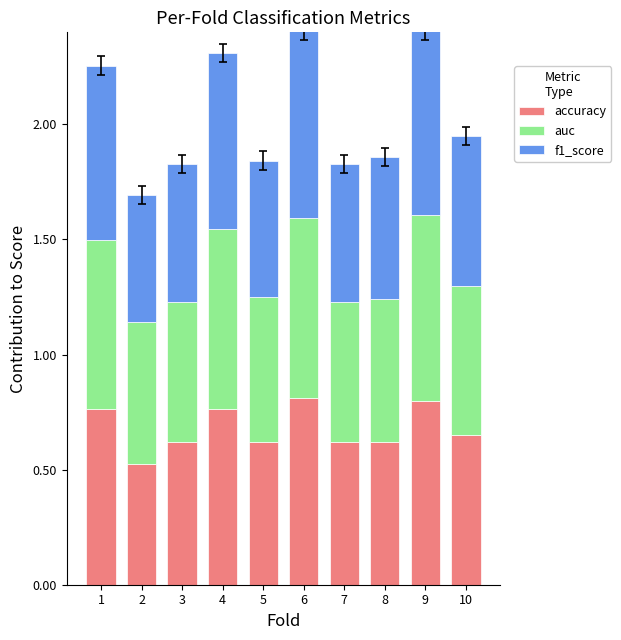

Does the chart contain stacked bars?

Yes